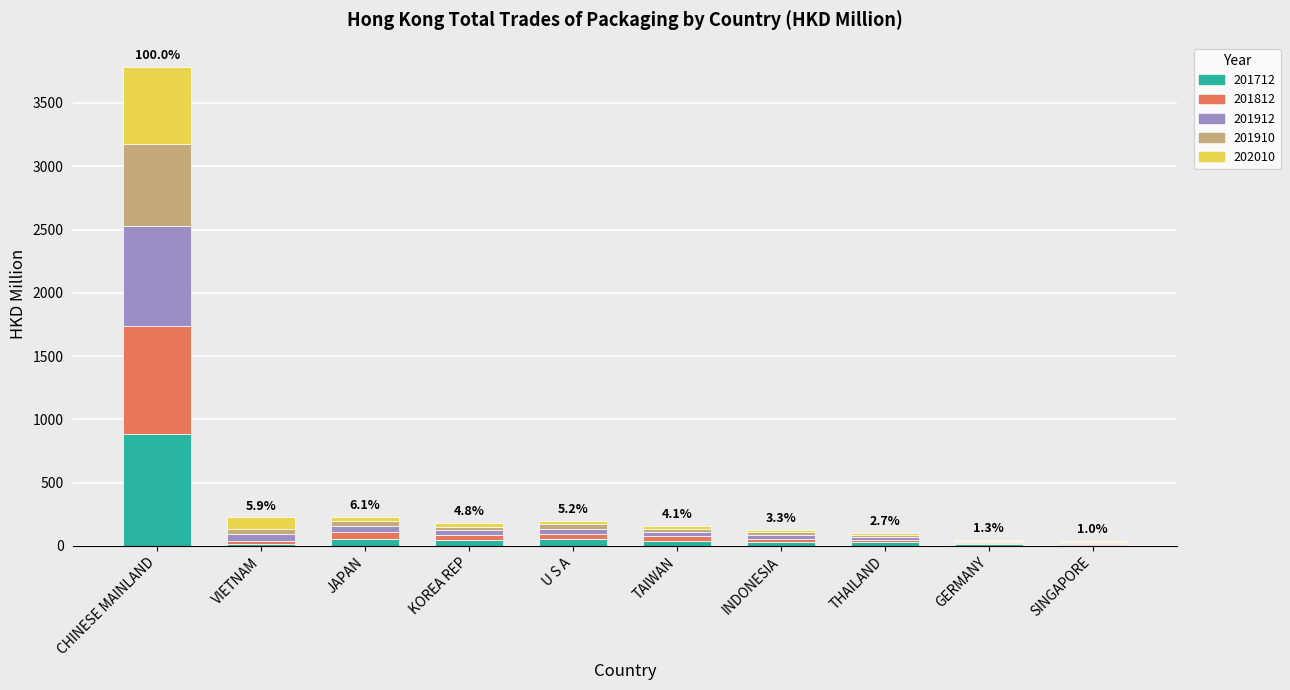

At which category is the sum across all series the highest?

CHINESE MAINLAND